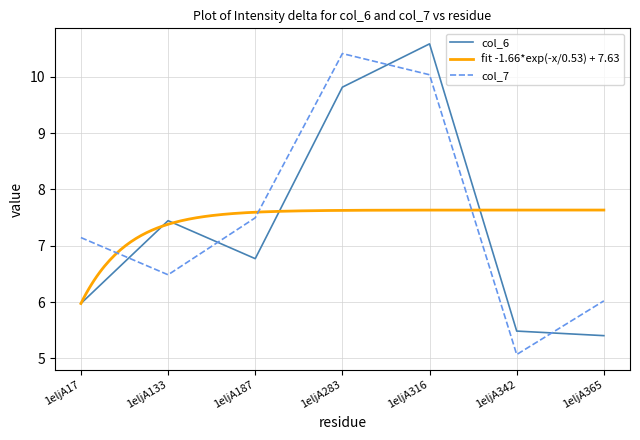

List the labels in order of col_6 value, smallest first.

1eljA365, 1eljA342, 1eljA17, 1eljA187, 1eljA133, 1eljA283, 1eljA316